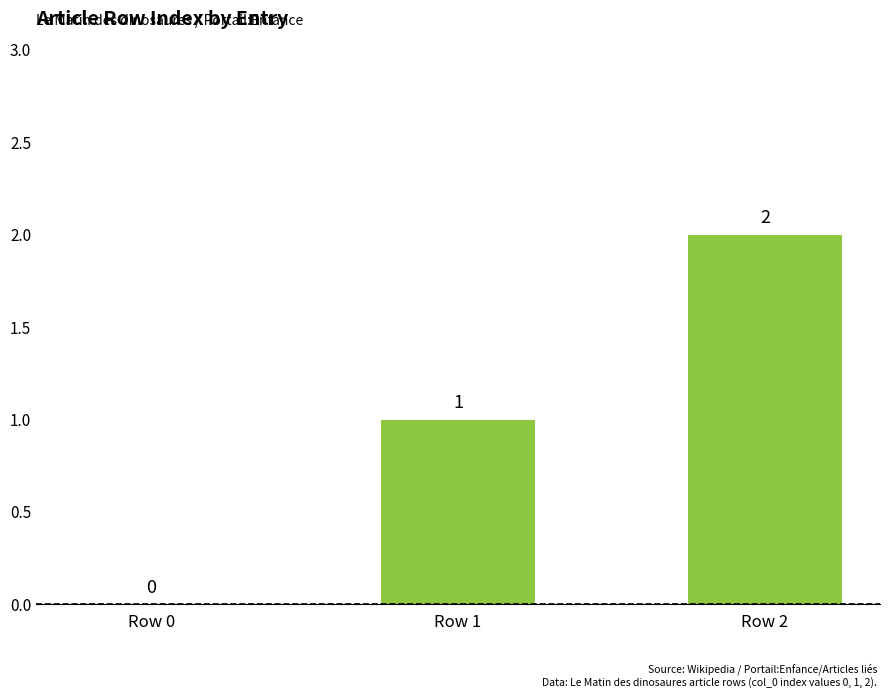

What is the sum of all values?

3